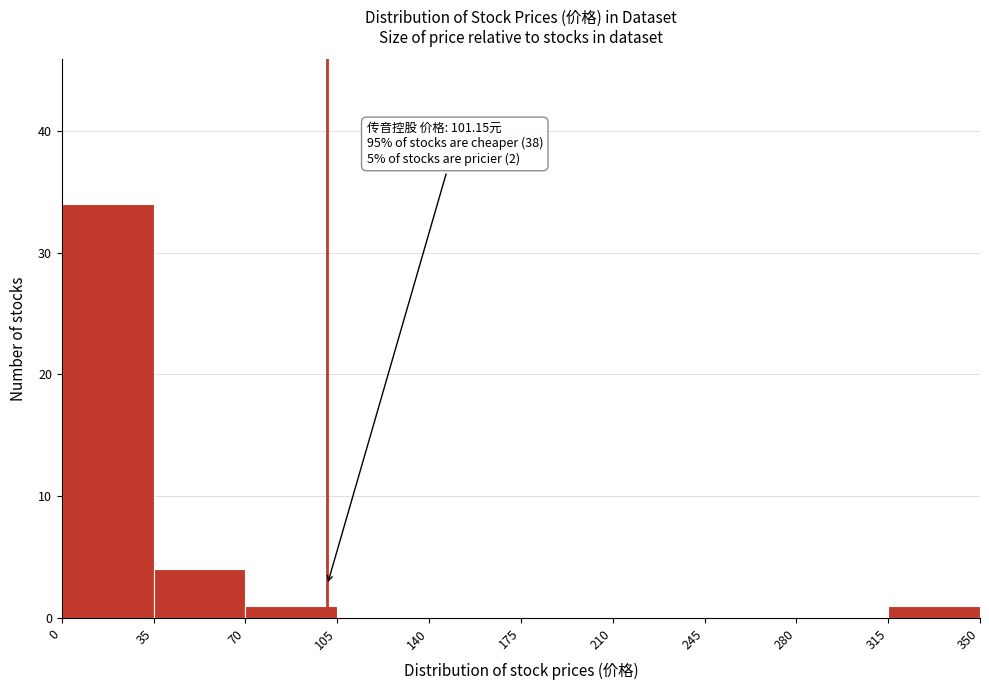

Which range on the x-axis has the tallest bar?

0 to 35